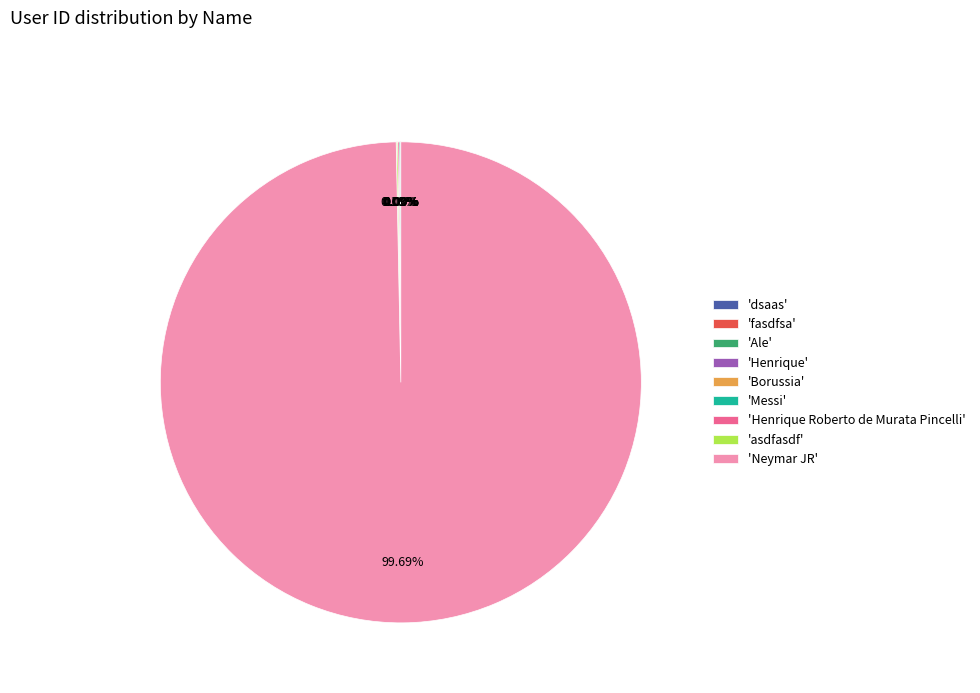

Does any single category account for the majority?

Yes